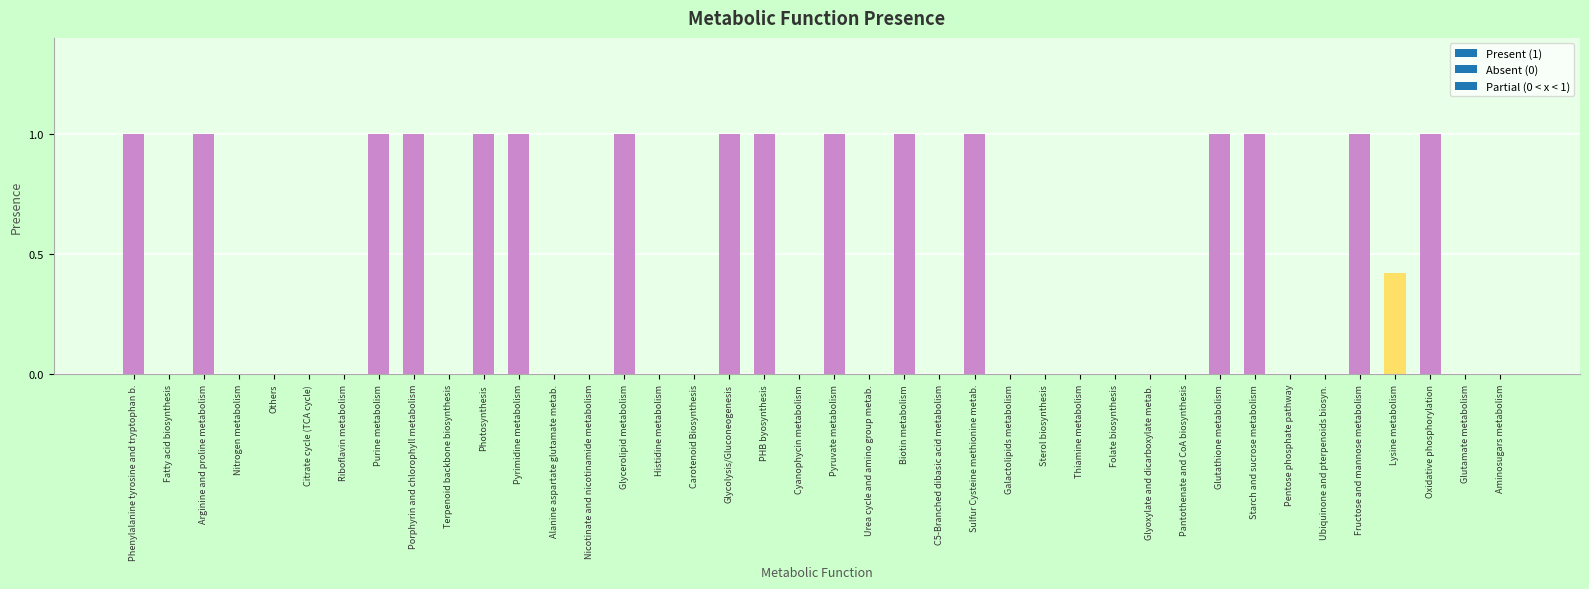

What is the change in value from Fatty acid biosynthesis to Oxidative phosphorylation?

+1.0